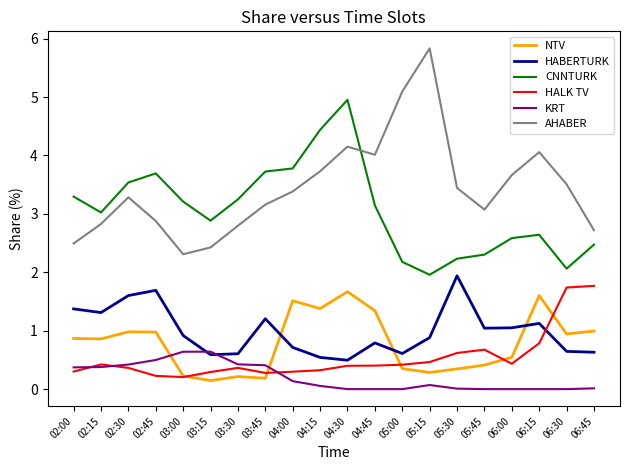

At which category does HABERTURK reach its first local peak?

02:45